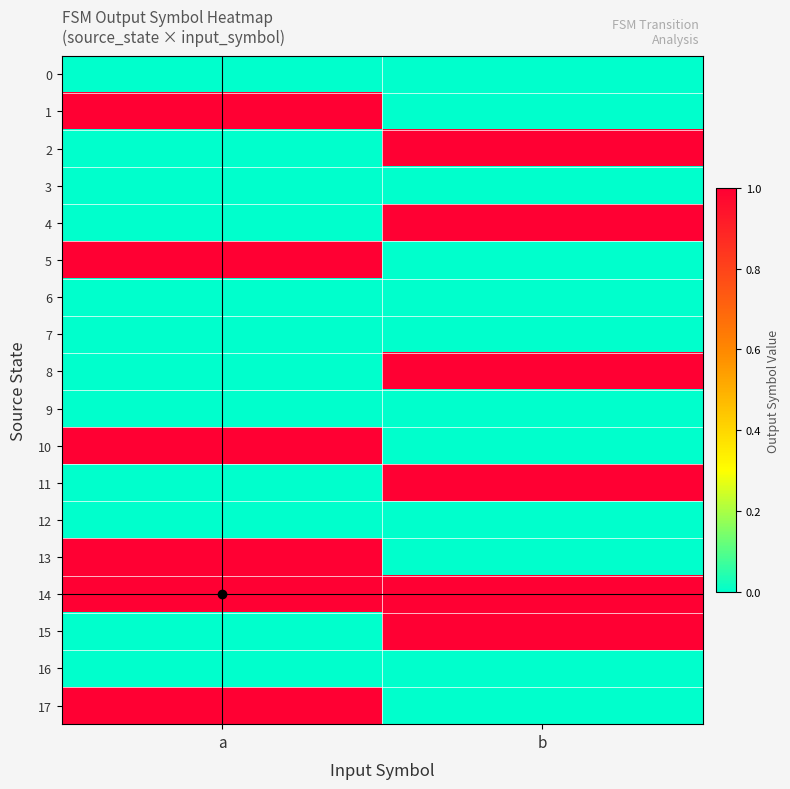

List the series in order of their peak value, lowest first.

0, 3, 6, 7, 9, 12, 16, 1, 2, 4, 5, 8, 10, 11, 13, 14, 15, 17